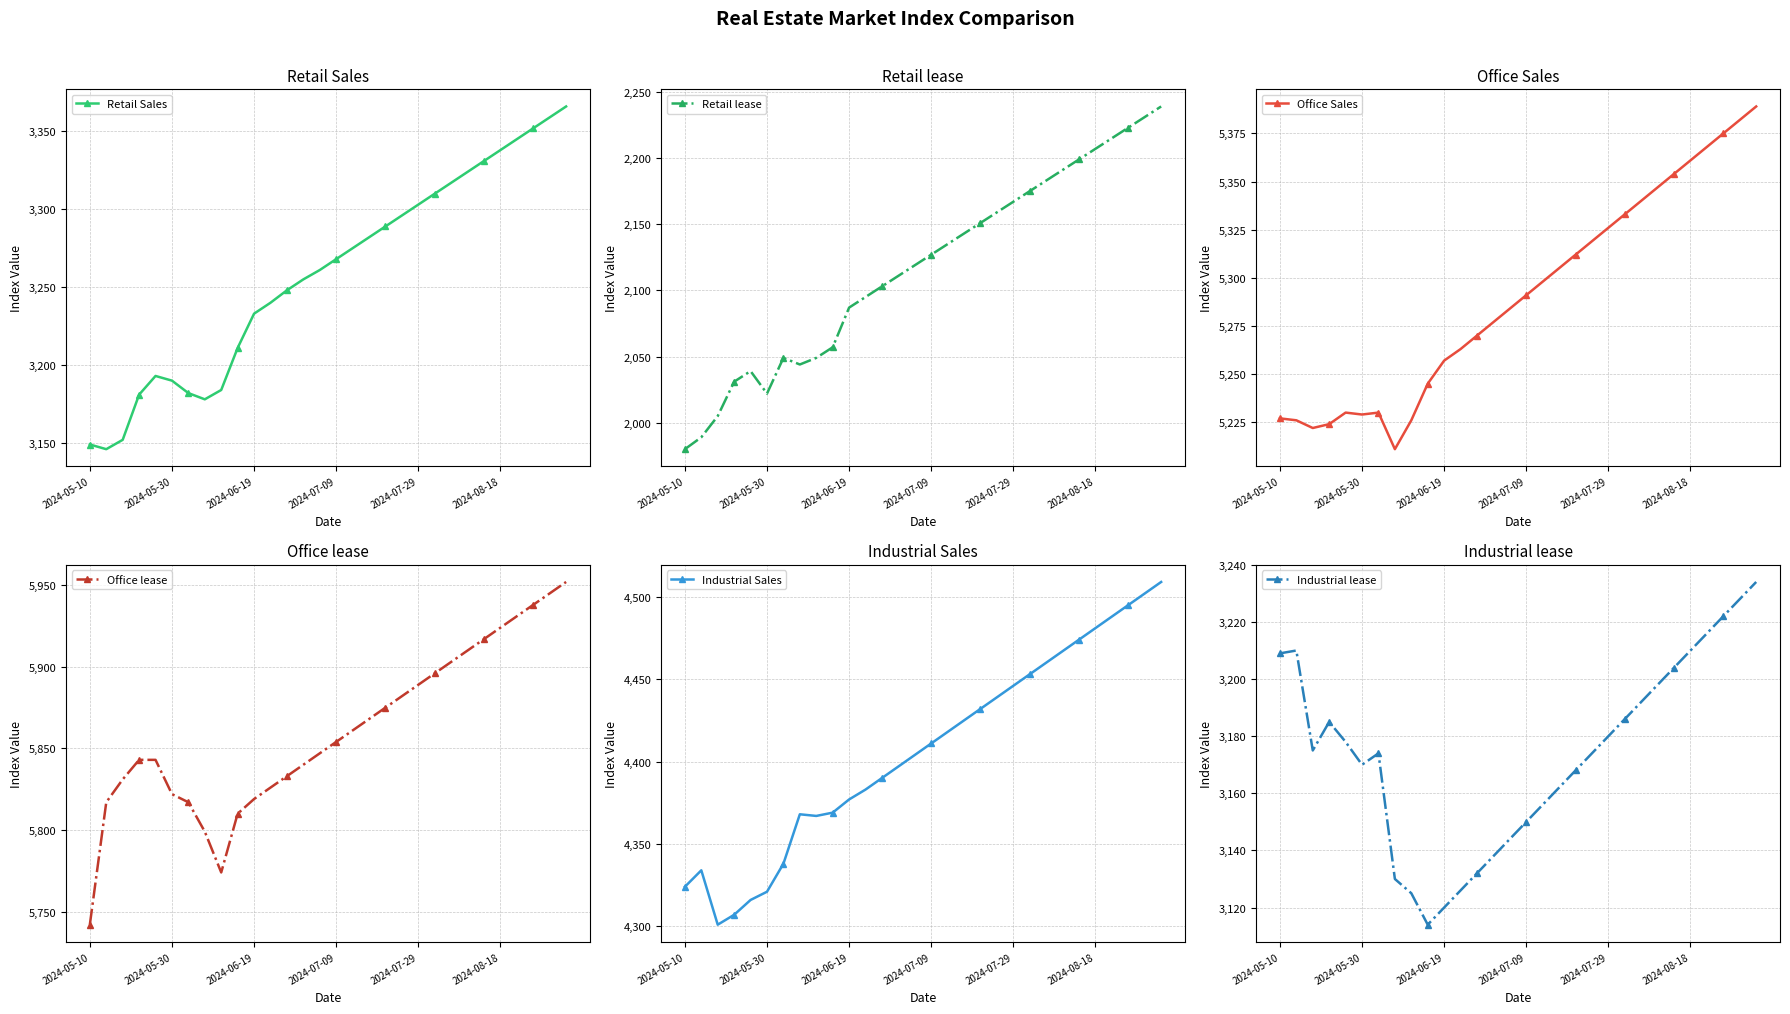

What is the value of the Office lease point at the 6th from the left?

5822